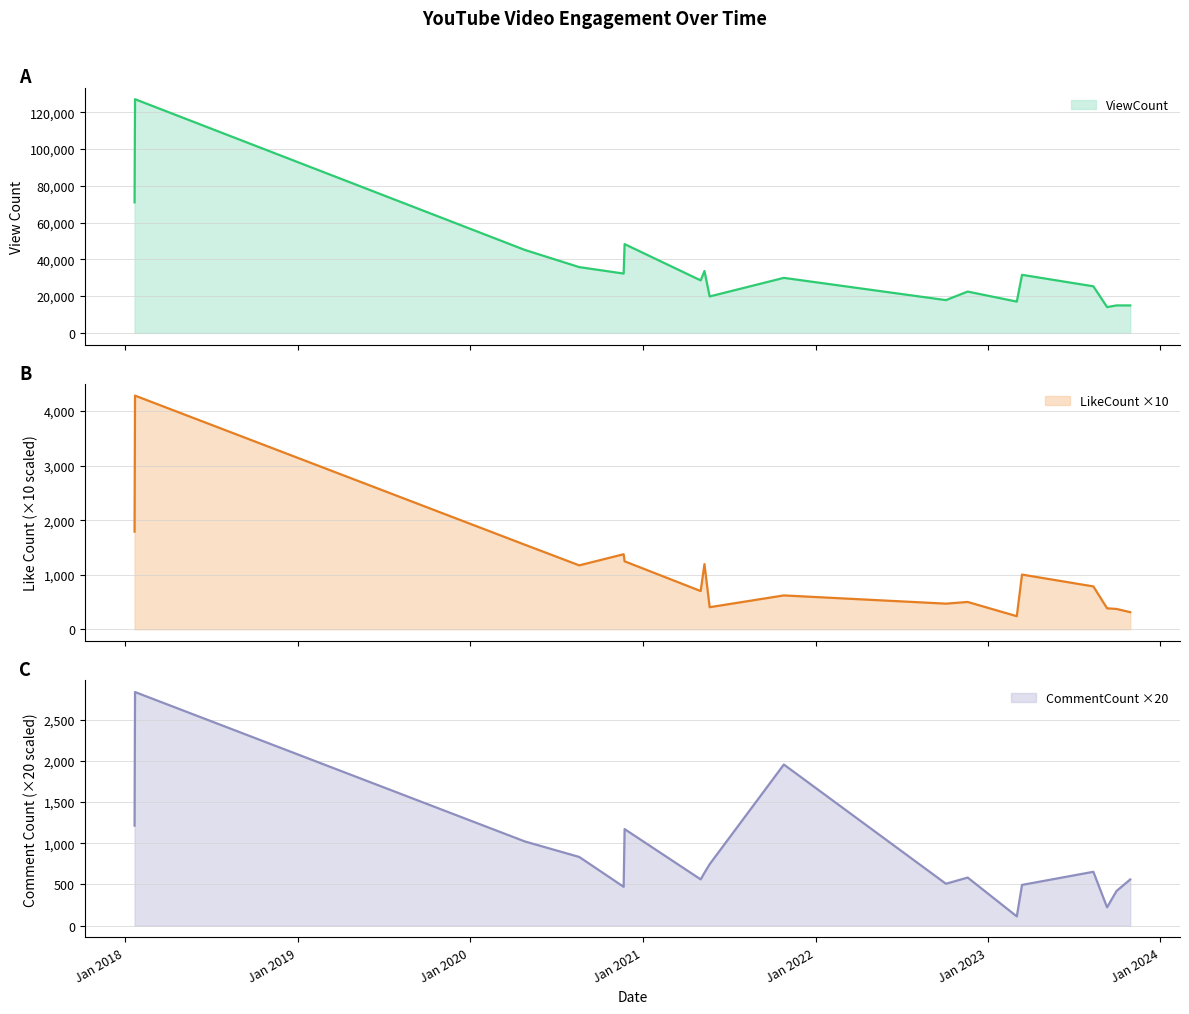

Which series has the largest total across all categories?

ViewCount